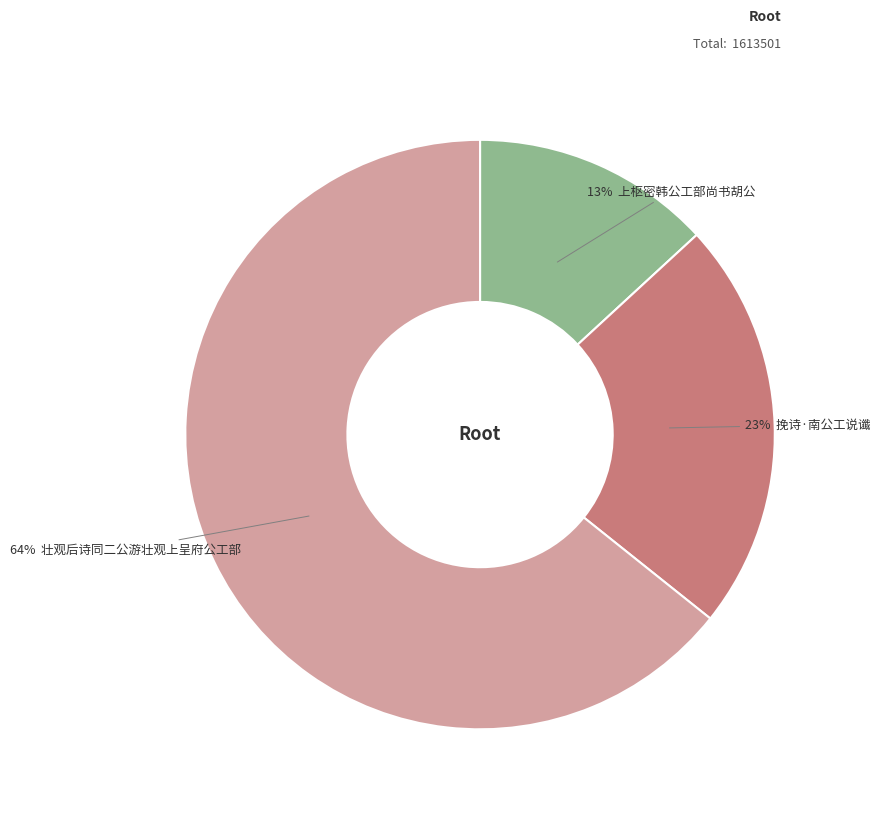

To the nearest percent, what is the average slice percentage?

33%